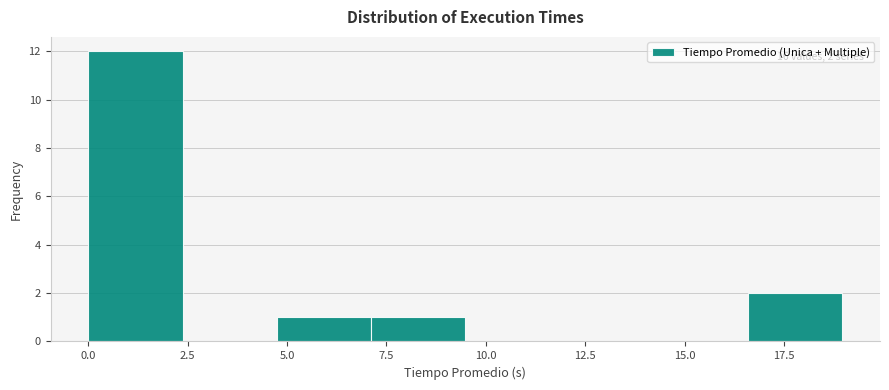

Which range on the x-axis has the tallest bar?

0.0 to 2.5